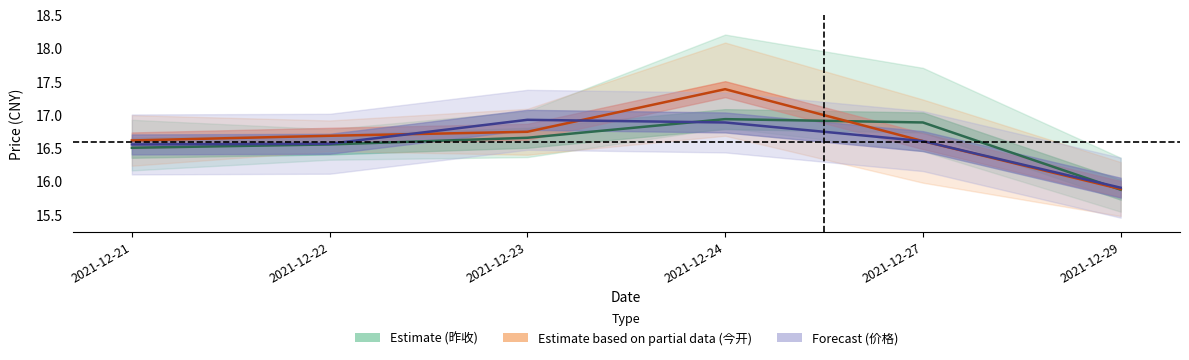

Between 2021-12-24 and 2021-12-21, which is larger?

2021-12-24